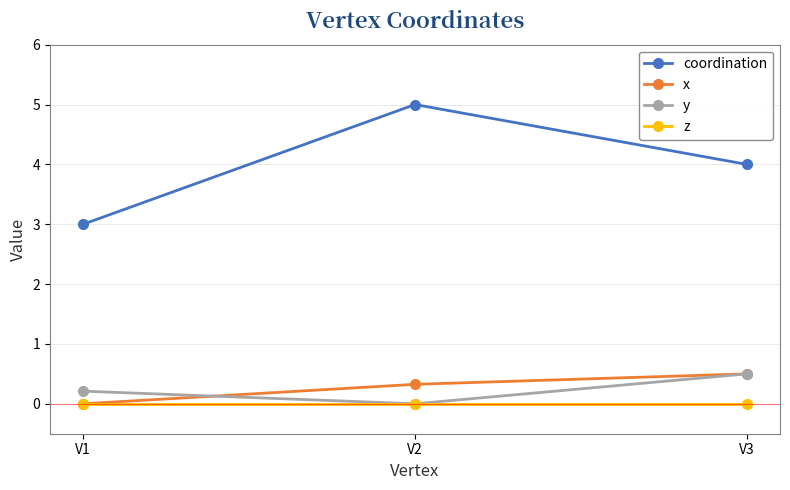

The x series shows -0.2 at V1. True or false?

False